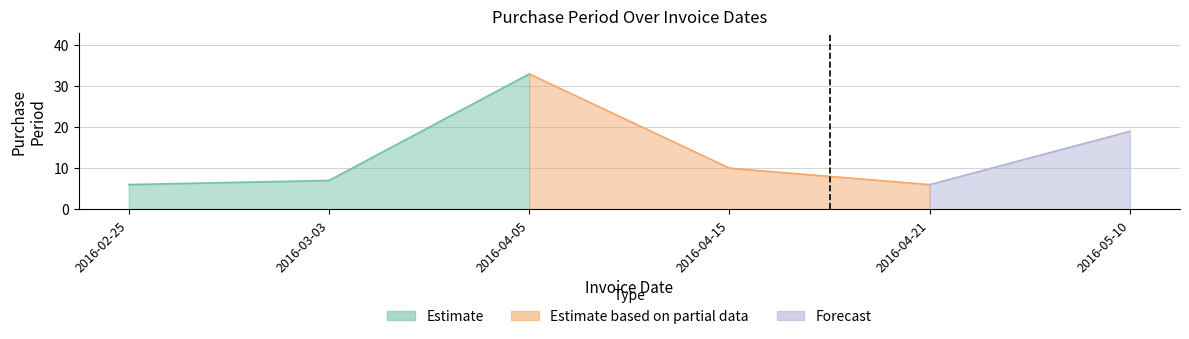

List the labels in order of value, smallest first.

2016-02-25, 2016-04-21, 2016-03-03, 2016-04-15, 2016-05-10, 2016-04-05